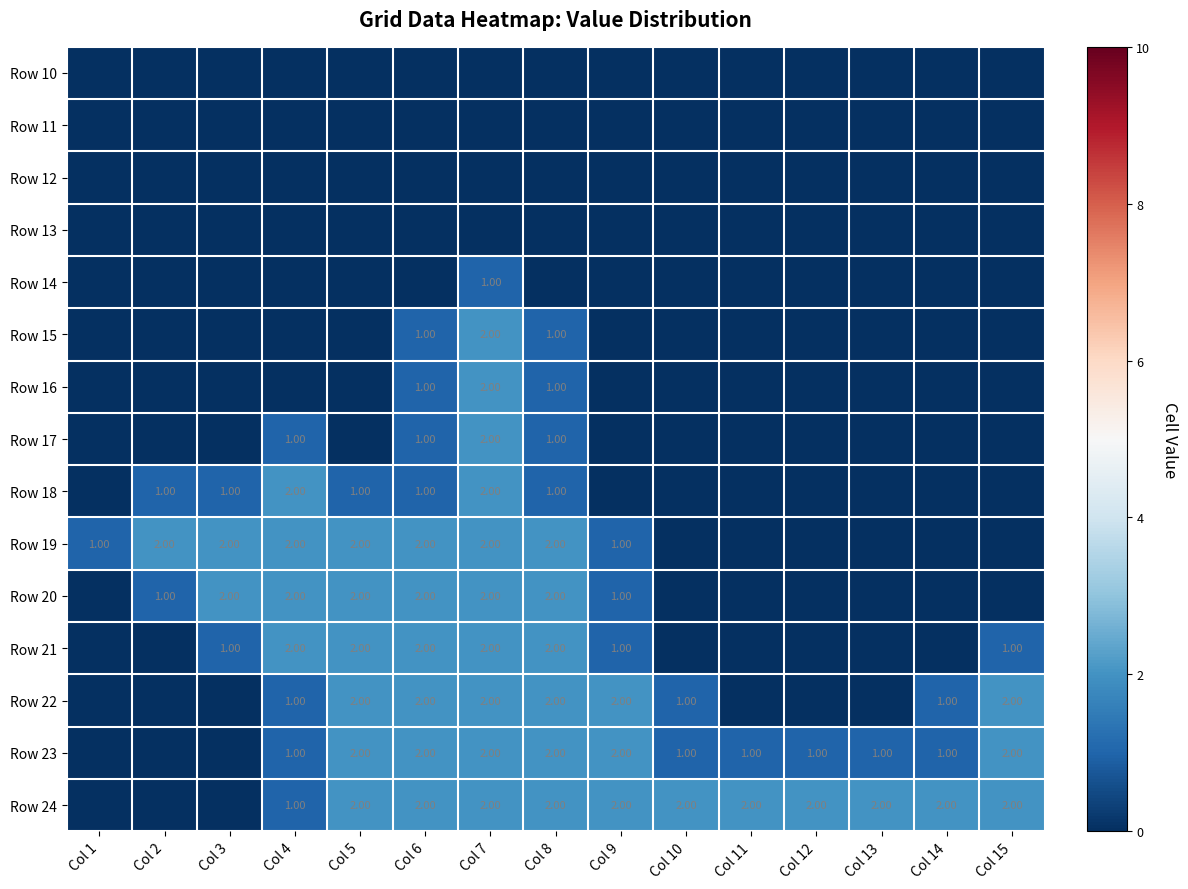

What is the spread (max minus min) of values at Col 13?

2